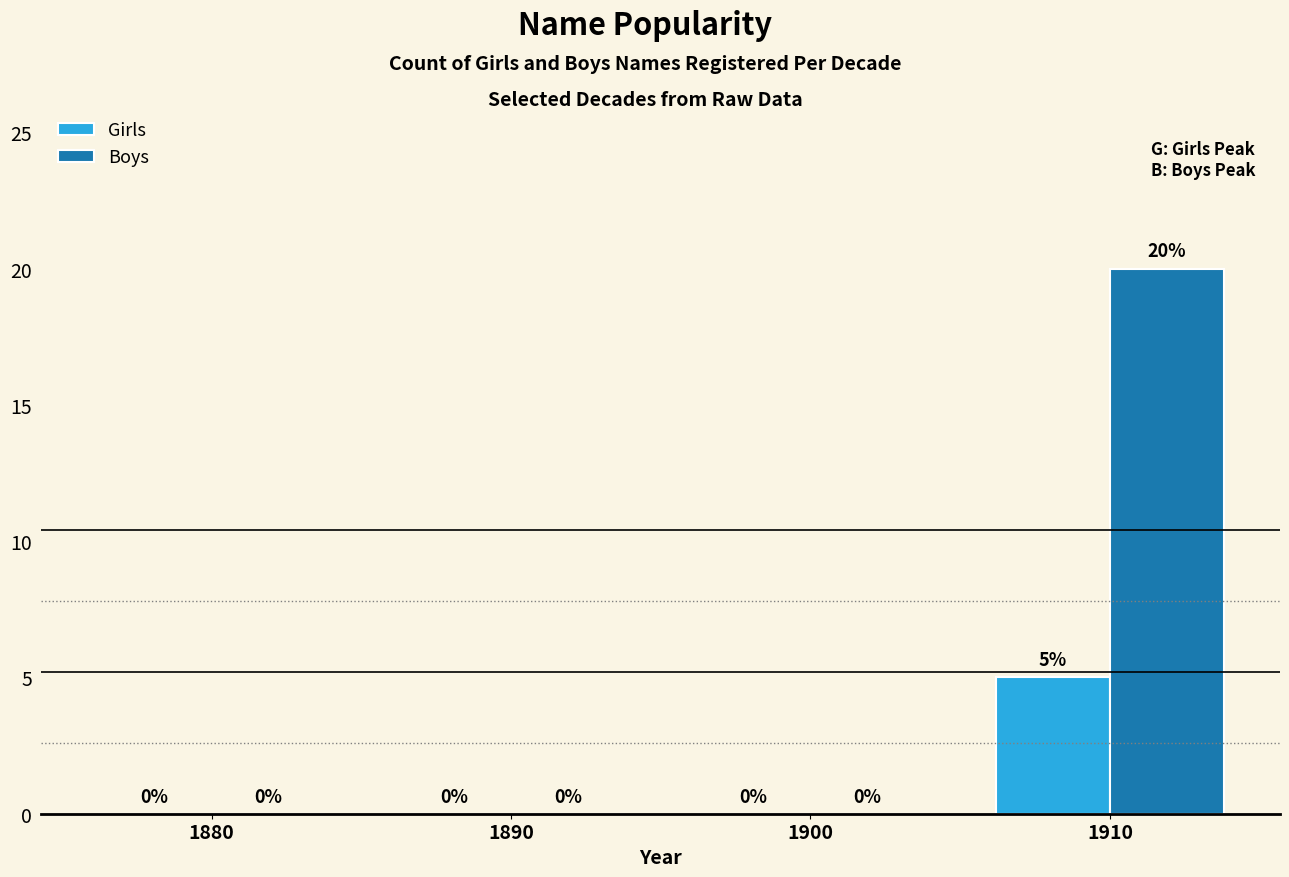

How many Boys values are between 0 and 20?

4